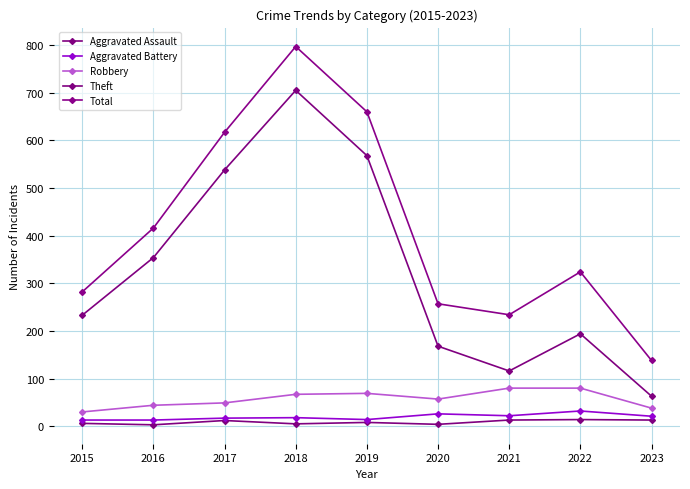

What is the sum of all Aggravated Assault values?

78